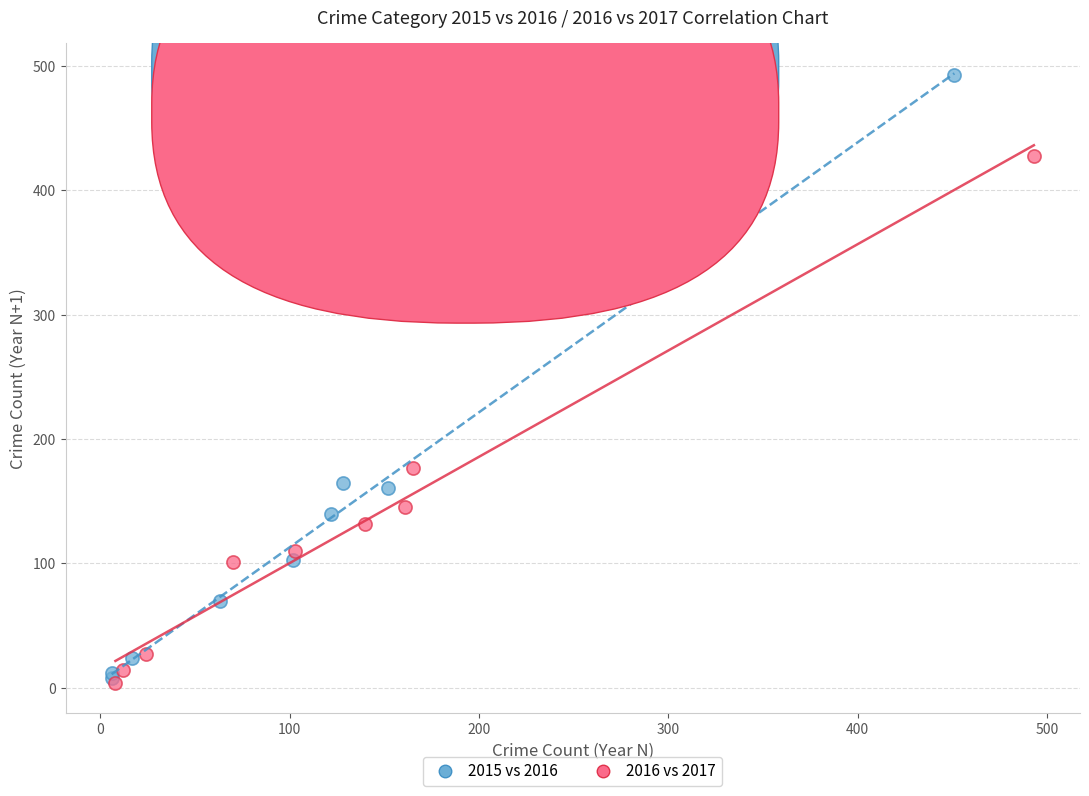

Which series contains the highest Y value?

2015 vs 2016